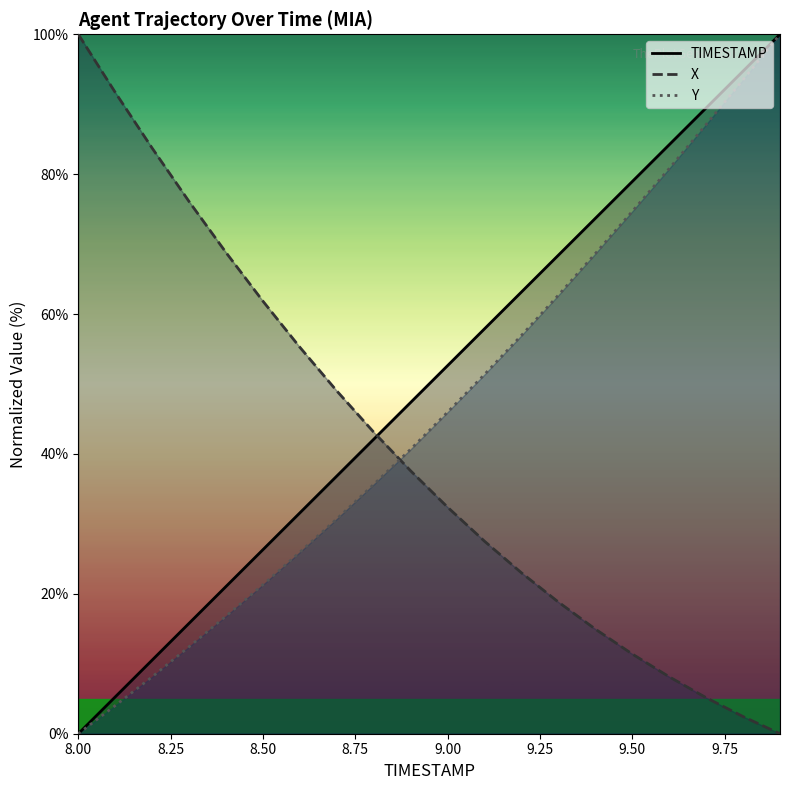

What position from the left is 8.4?

5